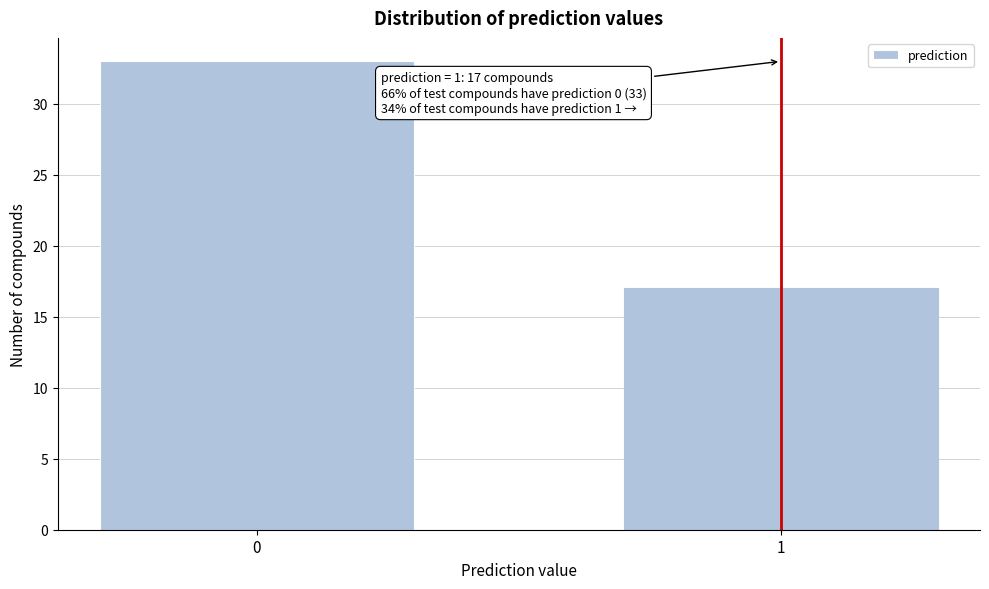

Reading left to right, list all the values displayed in this chart.

33	17